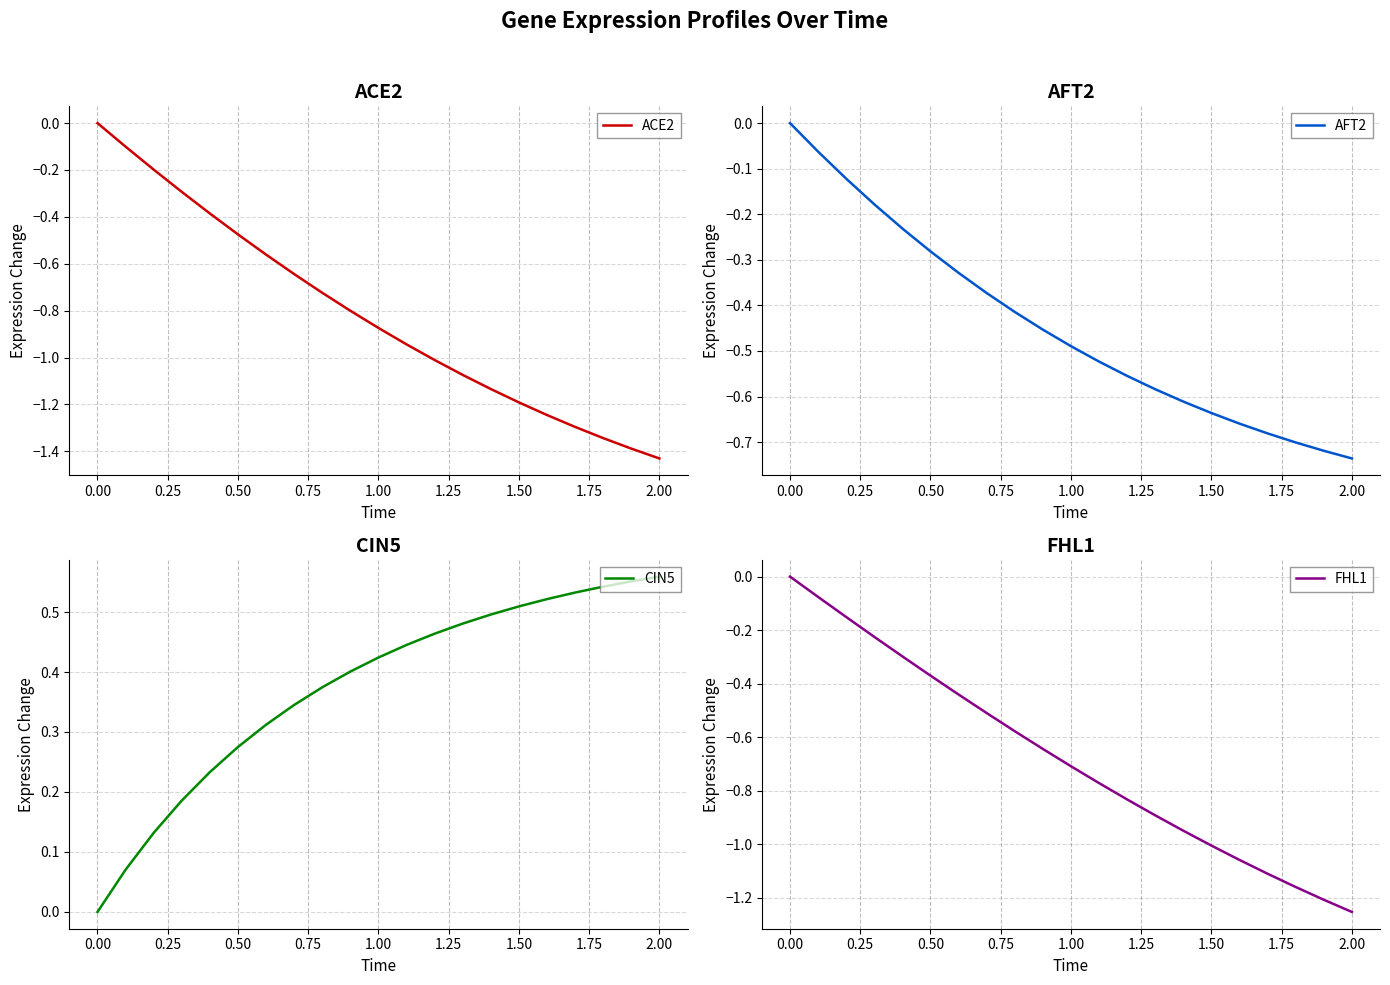

Which series has the largest total across all categories?

CIN5